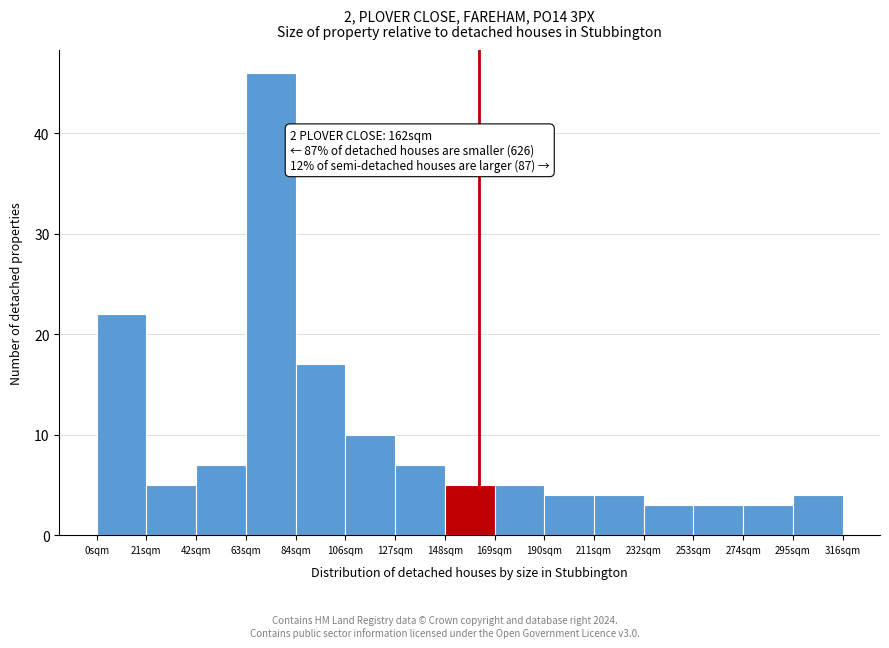

Which range on the x-axis has the tallest bar?

65 to 85